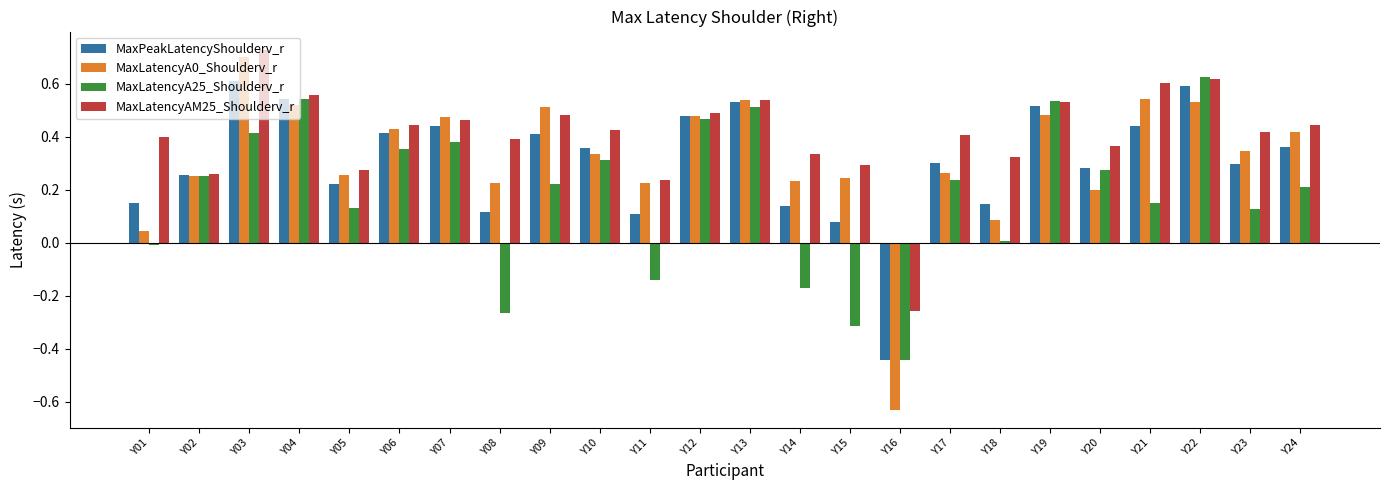

Which series has the largest total across all categories?

MaxLatencyAM25_Shoulderv_r